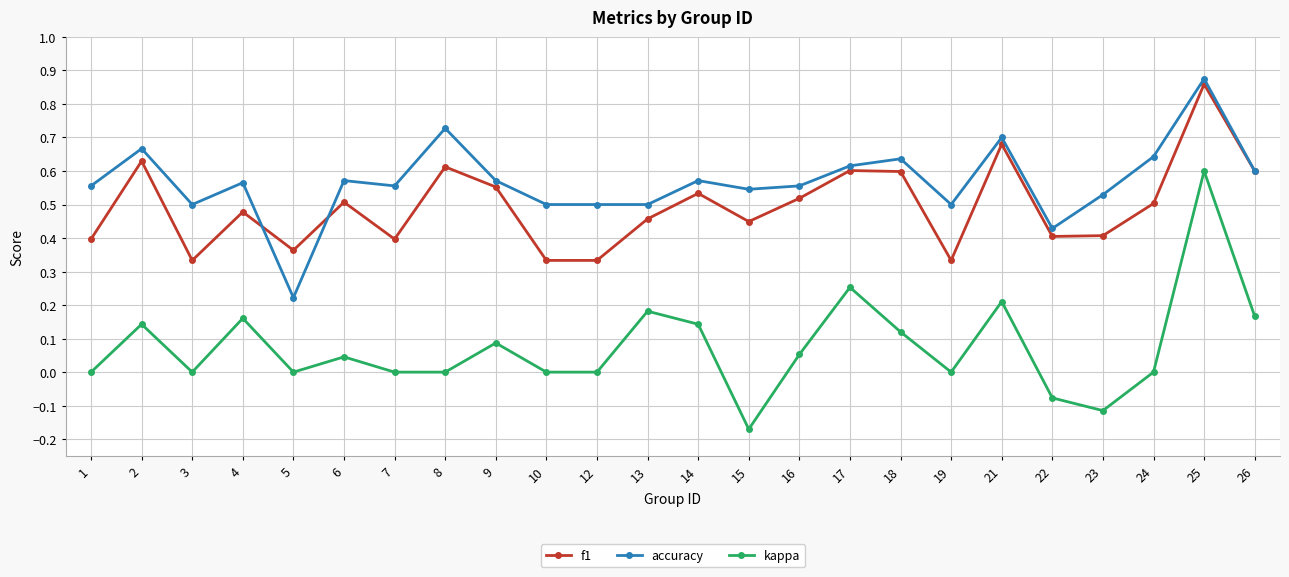

At how many categories does at least one series exceed 0?

24